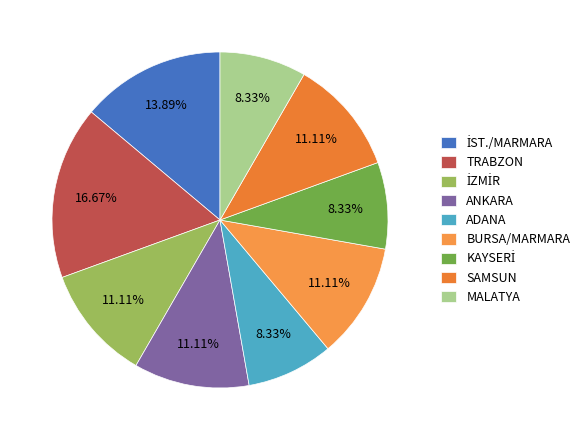

Count the number of slices in the pie.

9